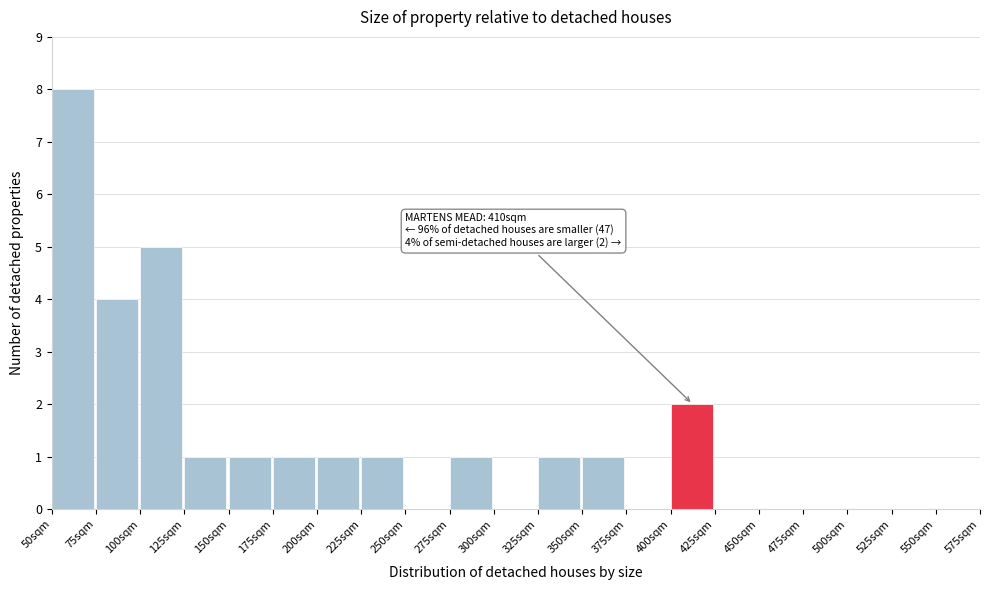

Which range on the x-axis has the tallest bar?

50 to 75